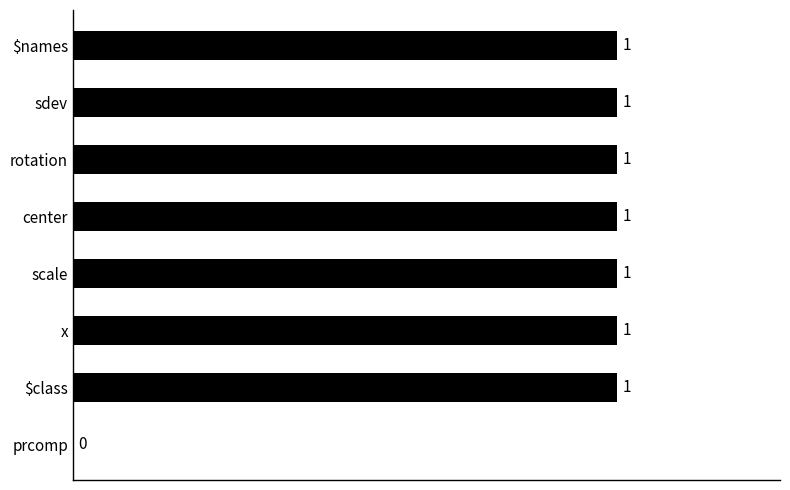

How many values are above zero?

7